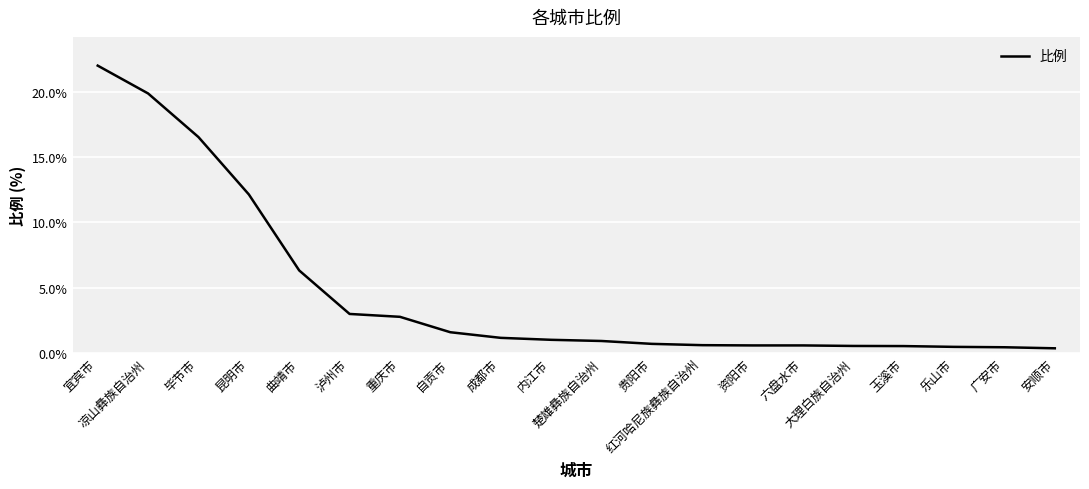

Where is the data nearest to the value 11?

昆明市